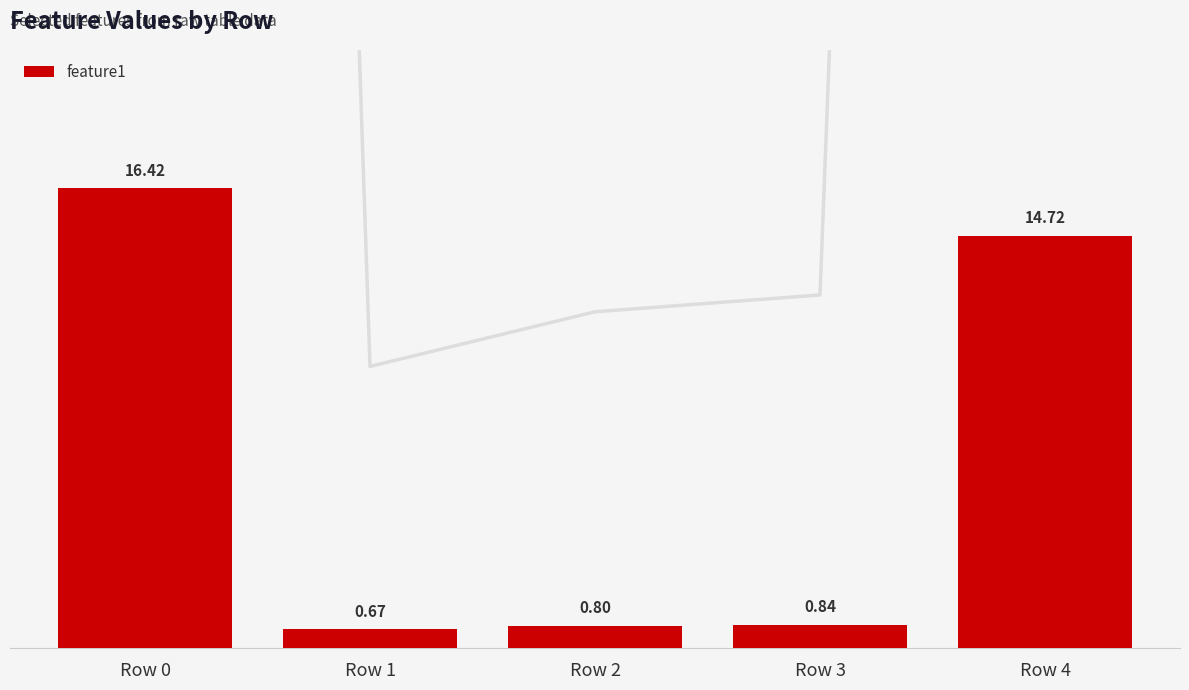

What is the difference between the maximum and minimum values?

15.8